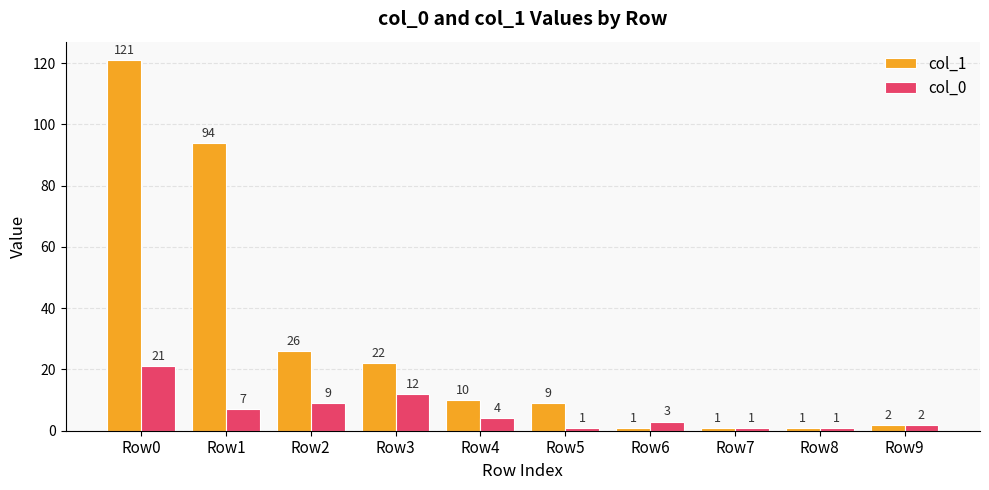

The col_0 series shows 2 at Row9. True or false?

True